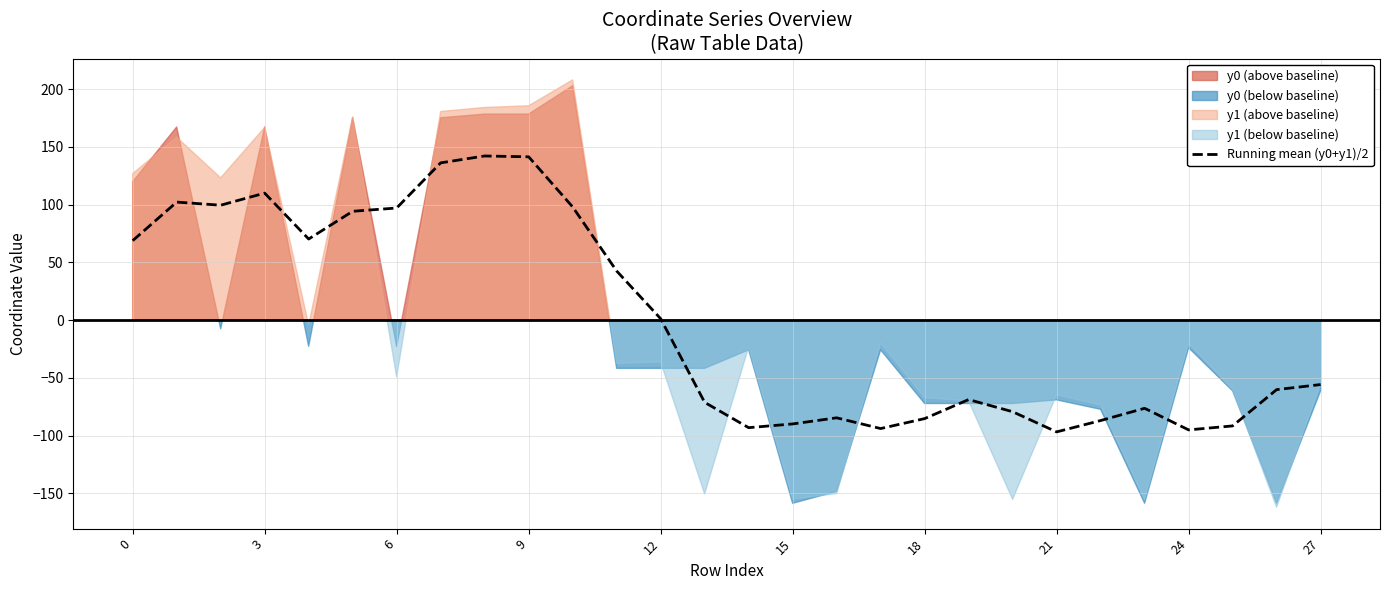

The value at 17 is -93.9. True or false?

True